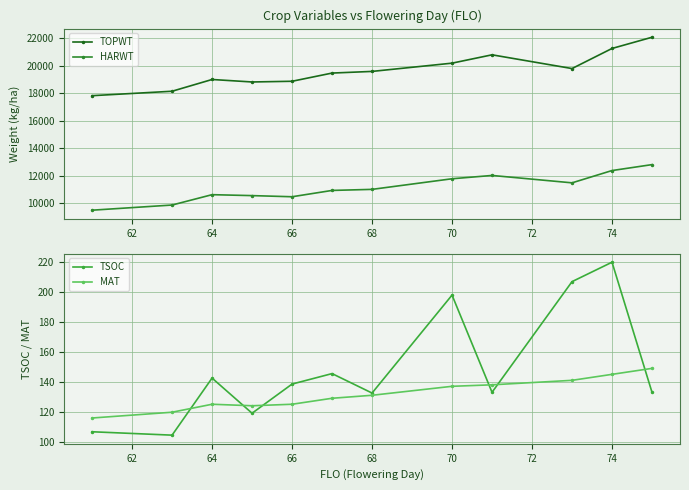

The value of TOPWT at 64 is 19010.0. True or false?

True